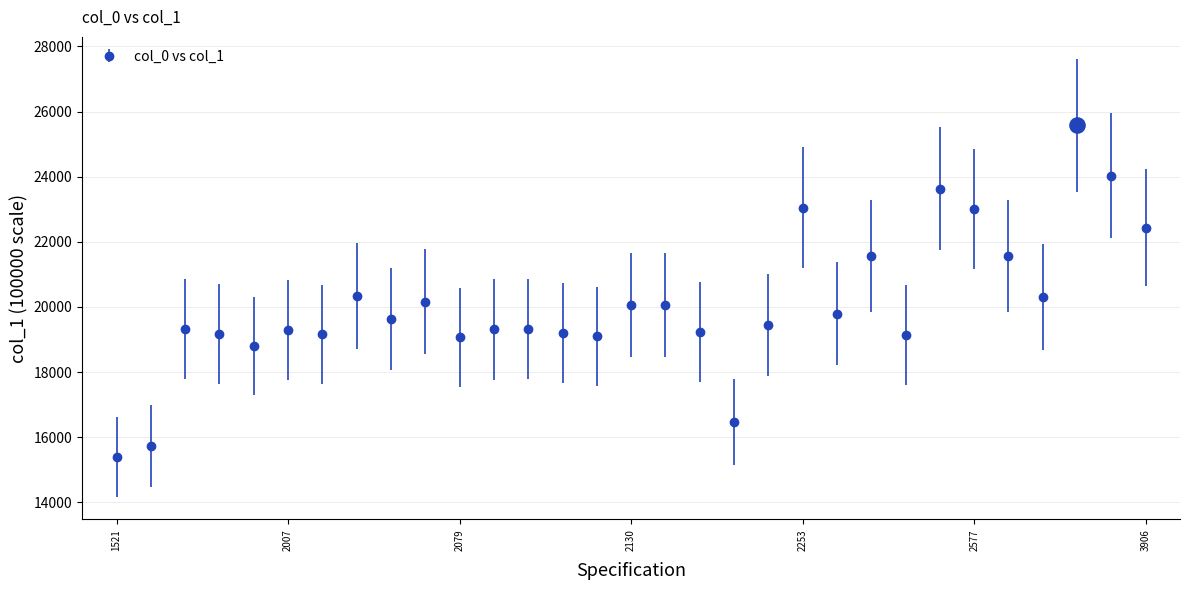

What is the sum of all values?

622311.2